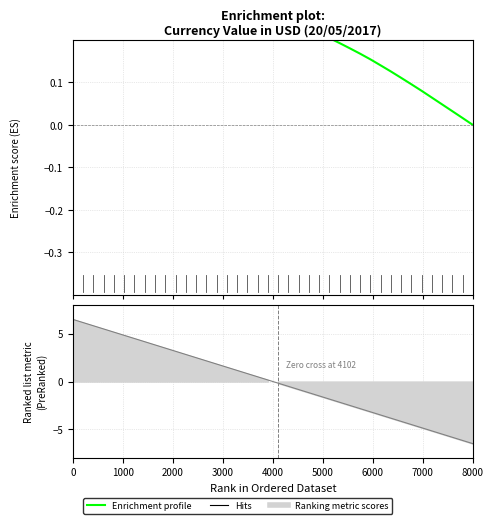

What is the difference between the maximum and minimum values?

0.4